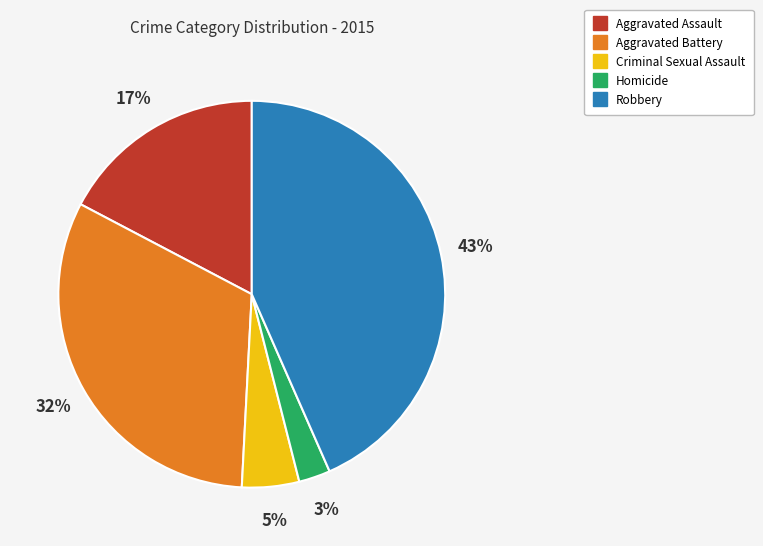

To the nearest percent, what is the difference between the Aggravated Battery and Homicide slice percentages?

29%